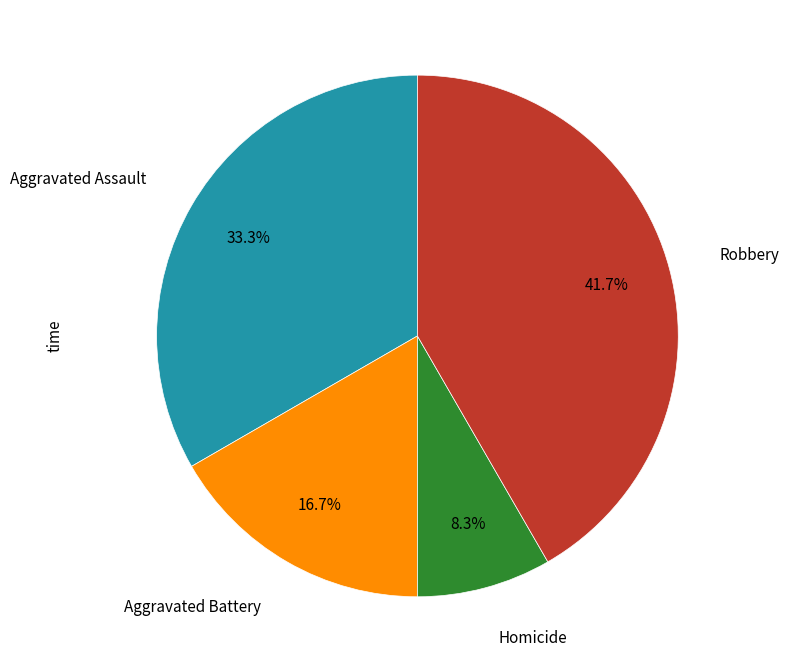

Is there any slice that represents more than half of the pie?

No